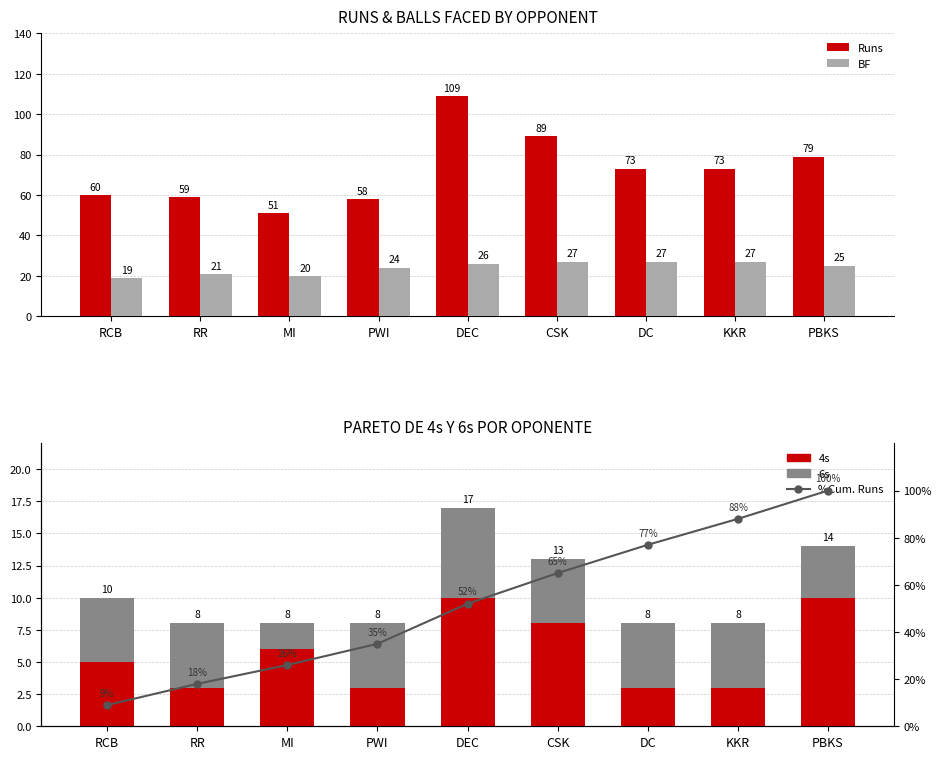

At which category is the sum across all series the highest?

PBKS